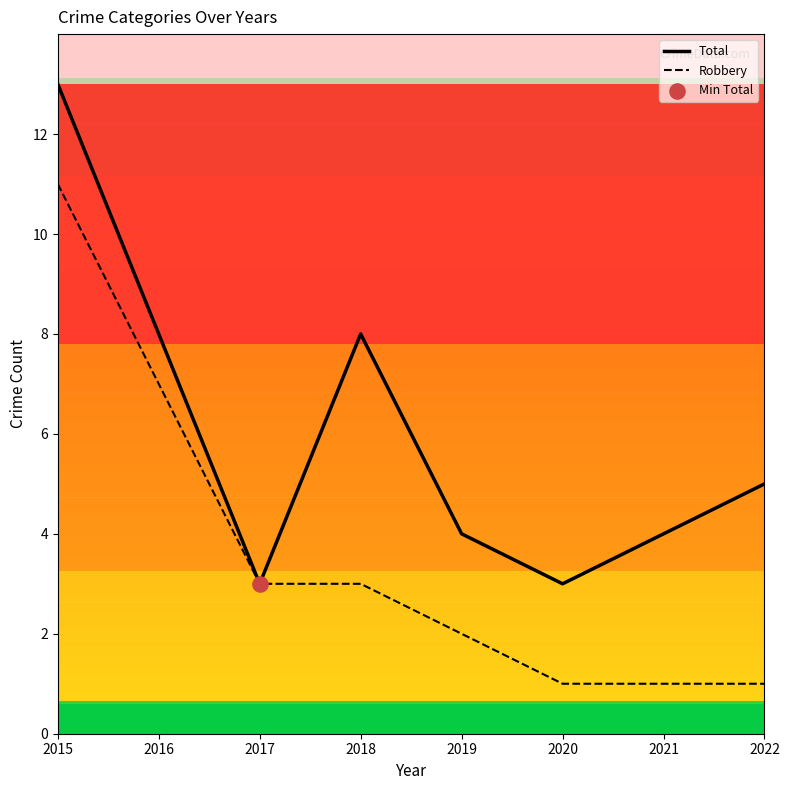

At which category is the sum across all series the highest?

2015